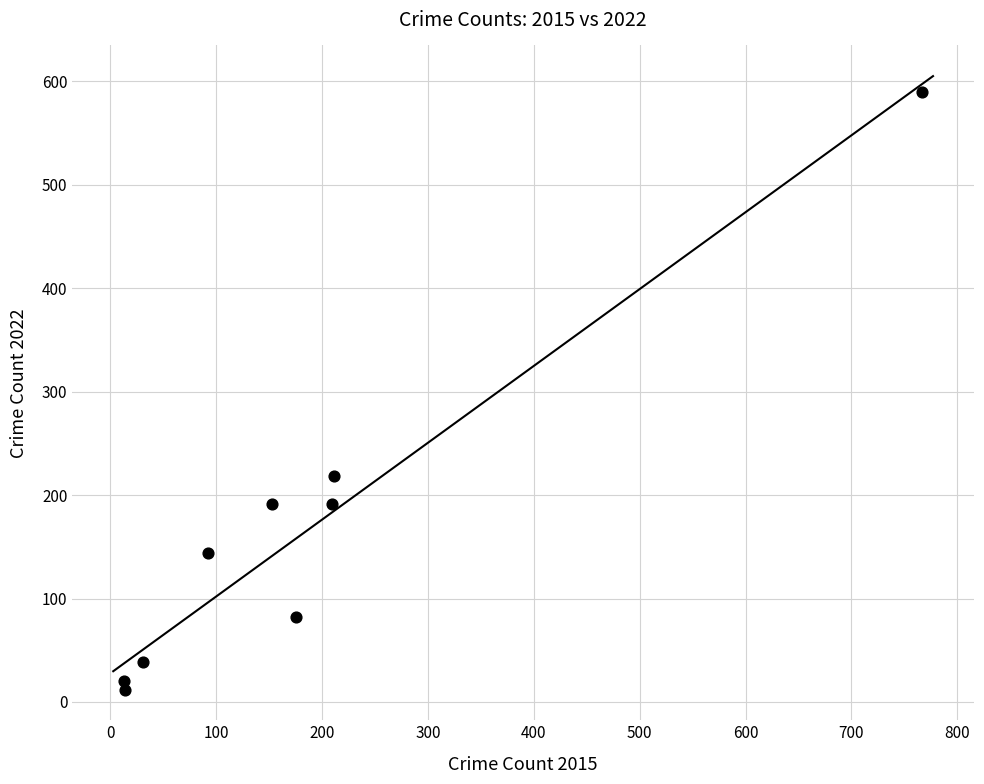

What Y value in the scatter plot is closest to 300?

218